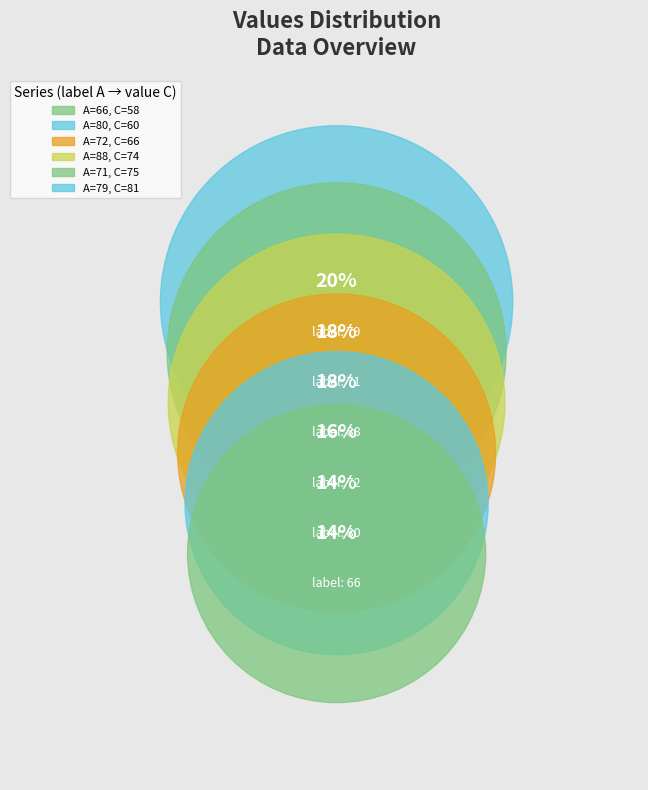

Is there a majority slice in this chart?

No